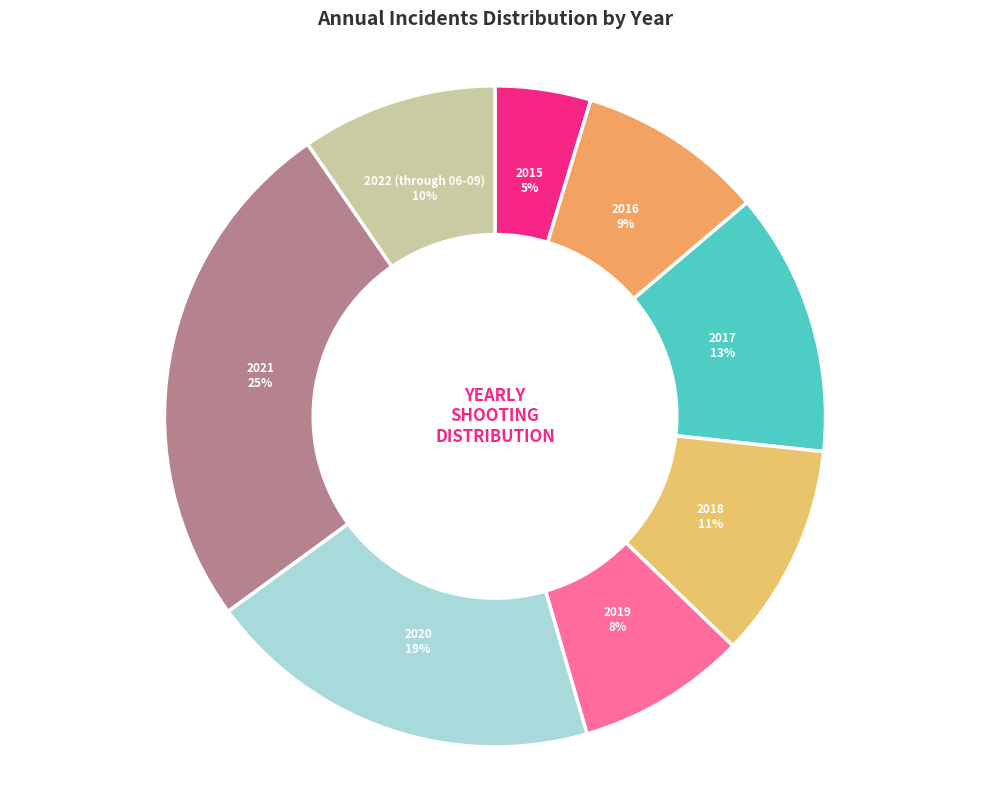

True or false: 2021 accounts for 25% of the total.

True